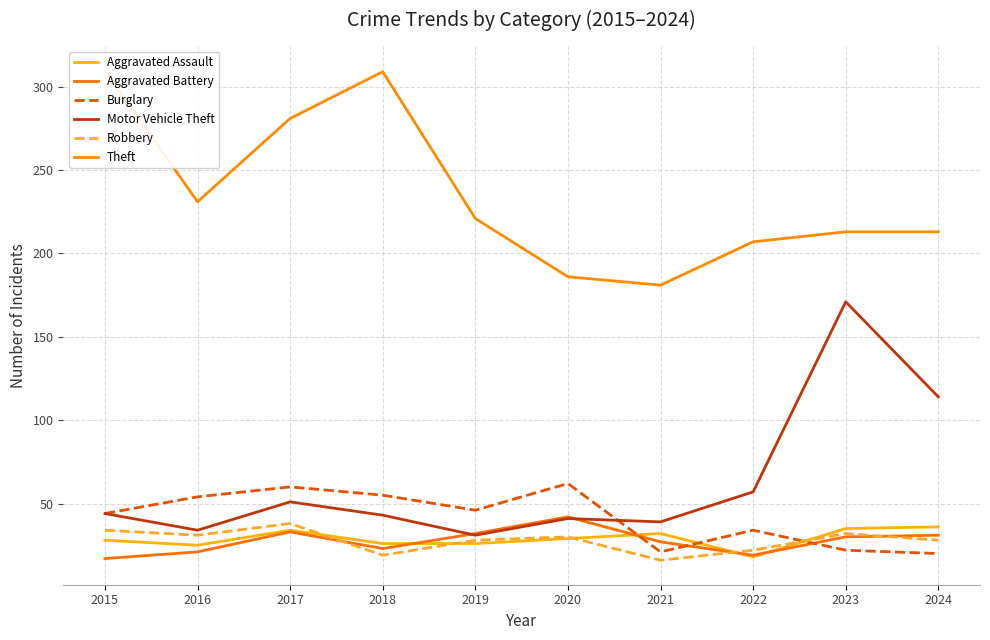

Reading right to left, list all the values displayed in this chart.

Aggravated Assault: 36	35	18	32	29	26	26	34	25	28
Aggravated Battery: 31	30	19	27	42	32	23	33	21	17
Burglary: 20	22	34	21	62	46	55	60	54	44
Motor Vehicle Theft: 114	171	57	39	41	31	43	51	34	44
Robbery: 28	32	22	16	30	28	19	38	31	34
Theft: 213	213	207	181	186	221	309	281	231	310